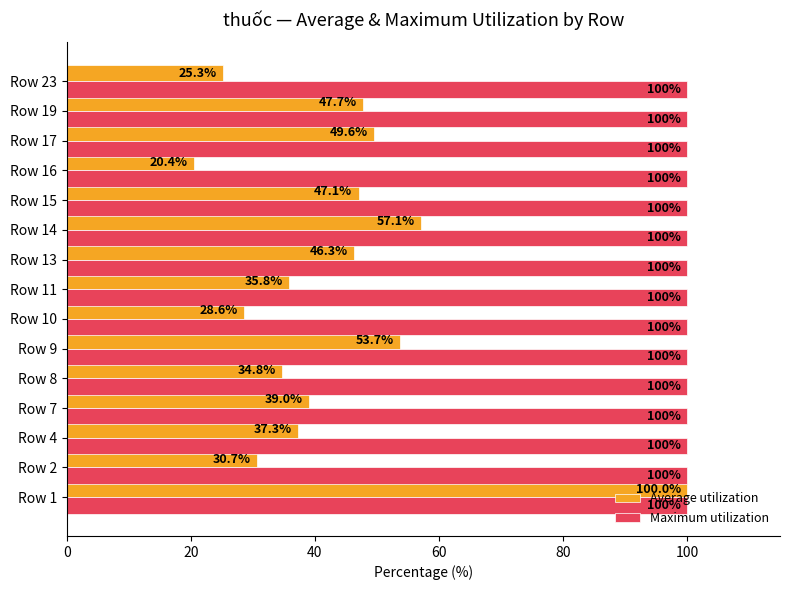

What is the sum of all Maximum utilization values?

1500.0